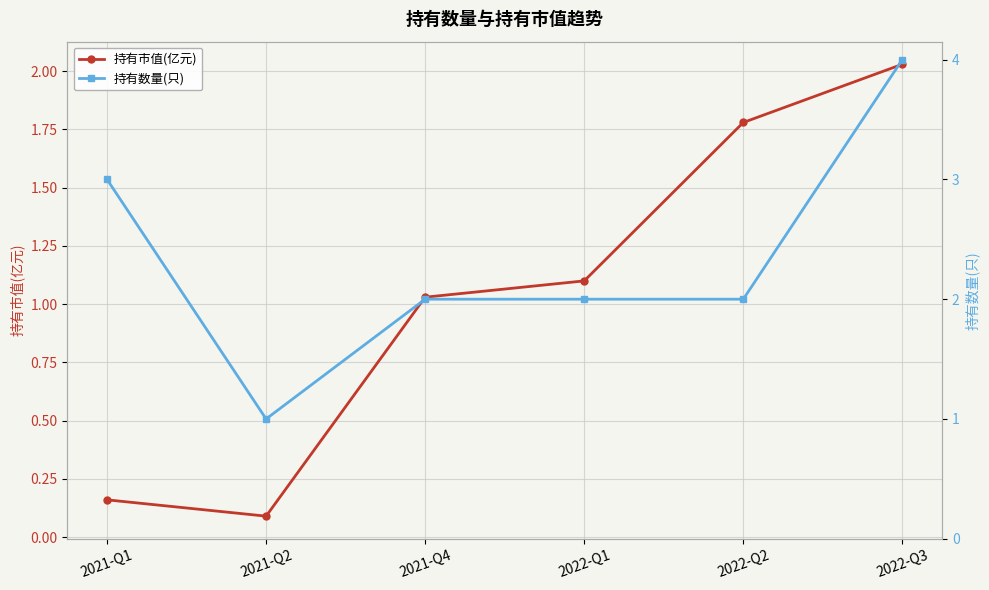

Which series has the largest total across all categories?

持有数量(只)